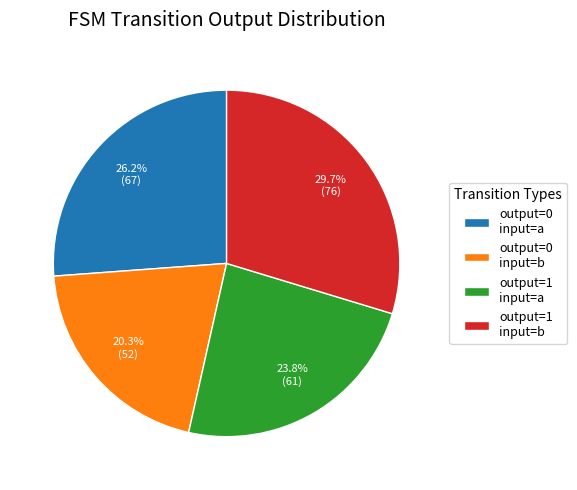

Is the sum of output=0 input=a and output=1 input=b greater than half?

Yes